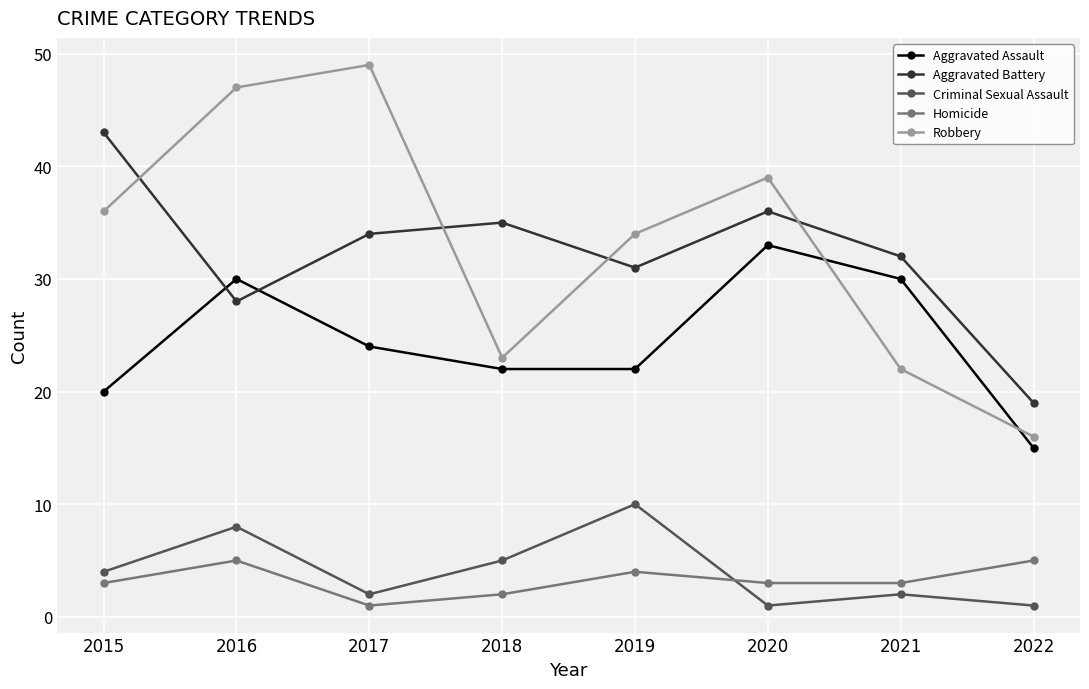

What is the value of the Aggravated Assault point at the 2nd from the left?

30